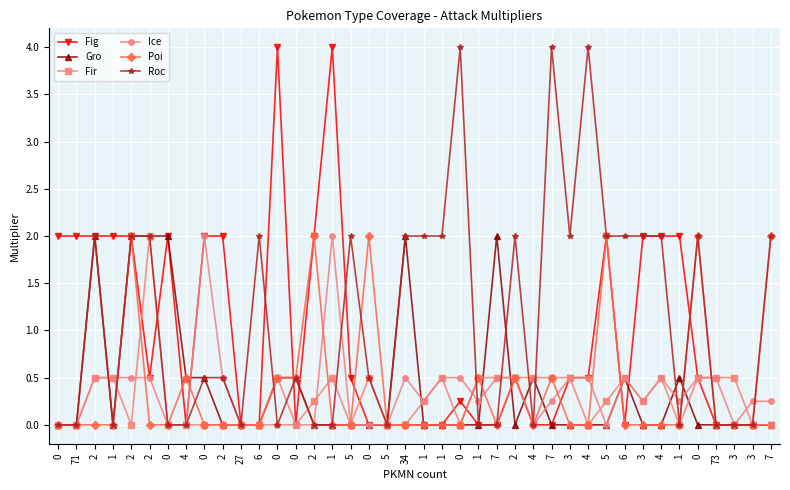

Between 71 and 1, which series saw the biggest shift?

Fig